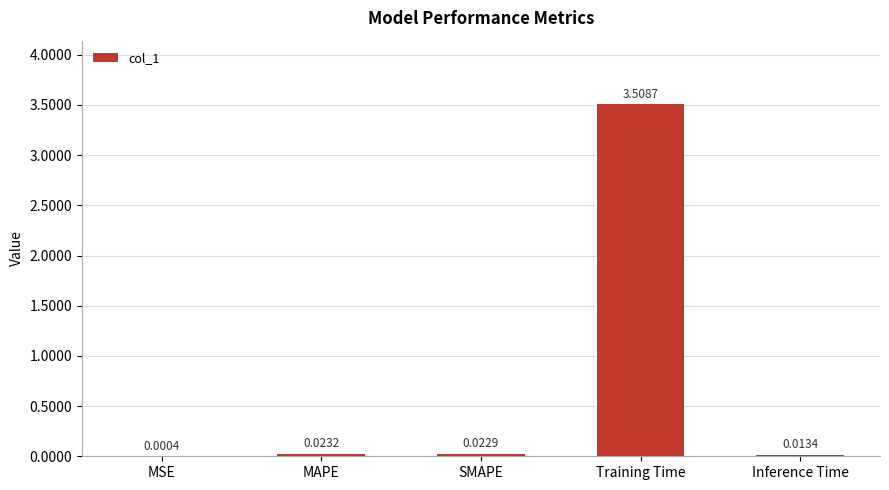

What is the difference between the values at Training Time and MSE?

3.5